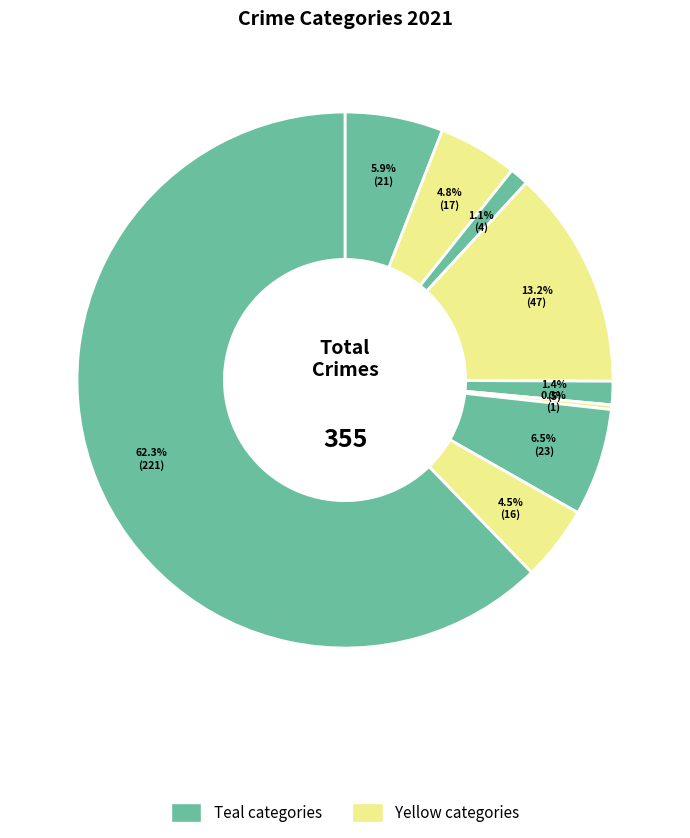

Count the number of slices in the pie.

9